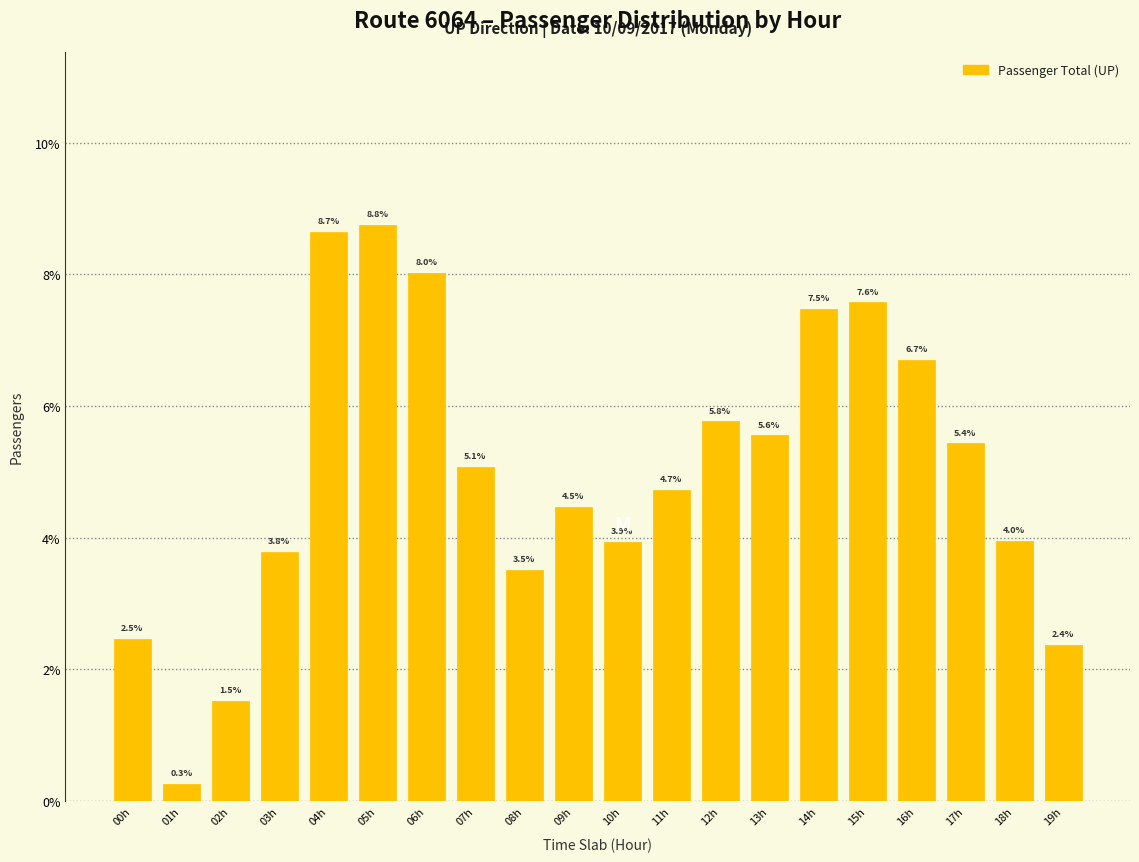

Reading right to left, list all the values displayed in this chart.

19h=2.4	18h=4.0	17h=5.4	16h=6.7	15h=7.6	14h=7.5	13h=5.6	12h=5.8	11h=4.7	10h=3.9	09h=4.5	08h=3.5	07h=5.1	06h=8.0	05h=8.8	04h=8.7	03h=3.8	02h=1.5	01h=0.3	00h=2.5